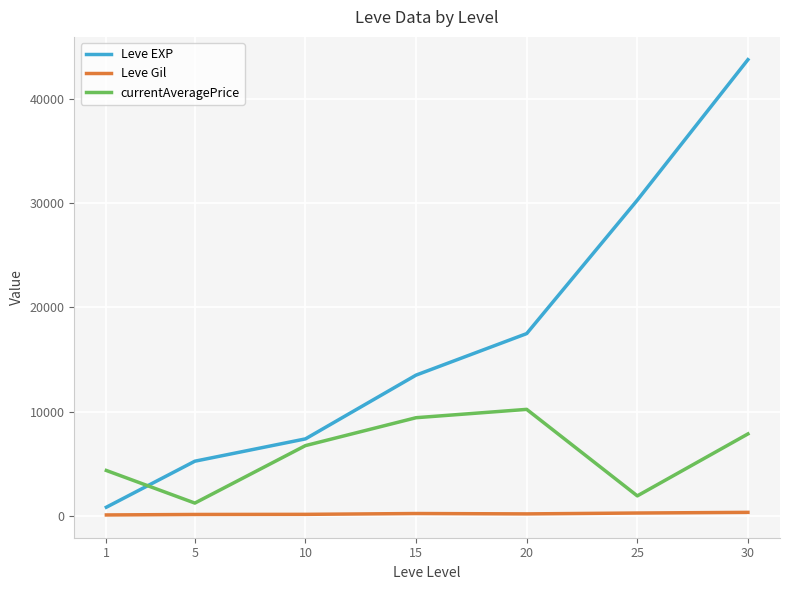

What is the difference between the currentAveragePrice values at 10 and 1?

2383.2